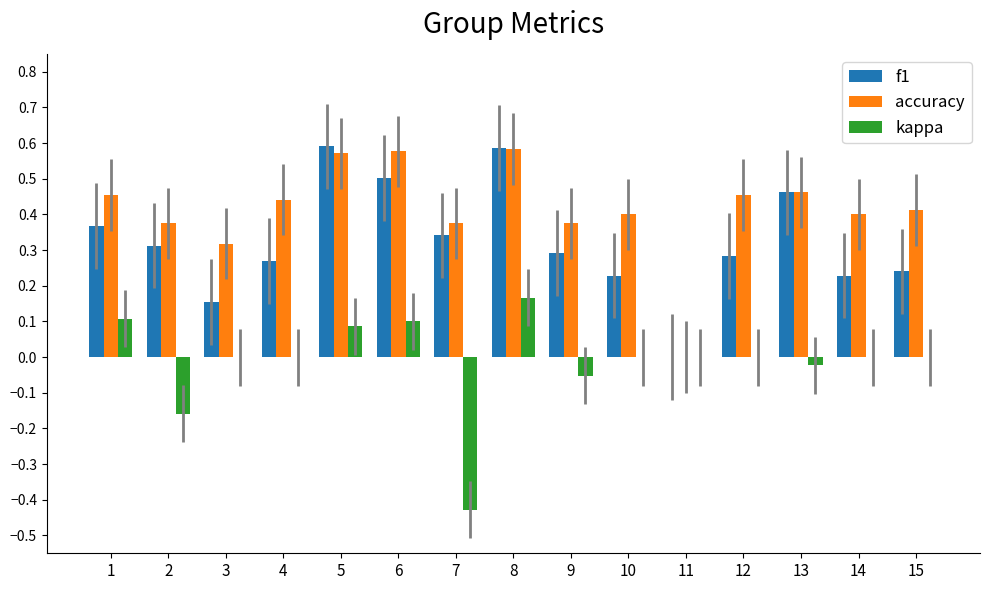

The accuracy series shows 0.4 at 7. True or false?

True